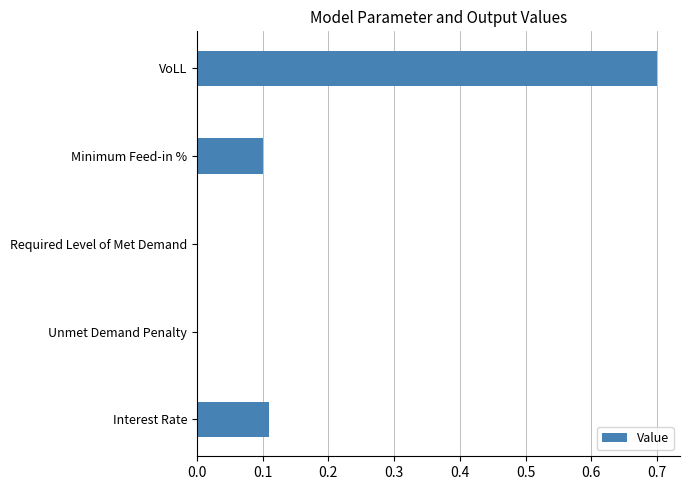

Is it true that the value at Unmet Demand Penalty is 0.3?

False